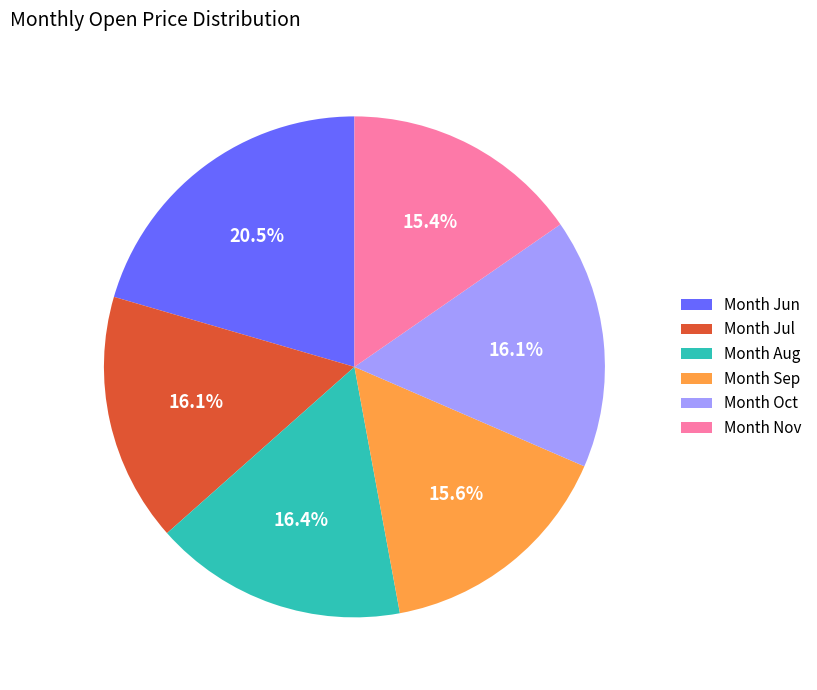

Do Month Aug and Month Jul together represent more than half of the pie?

No